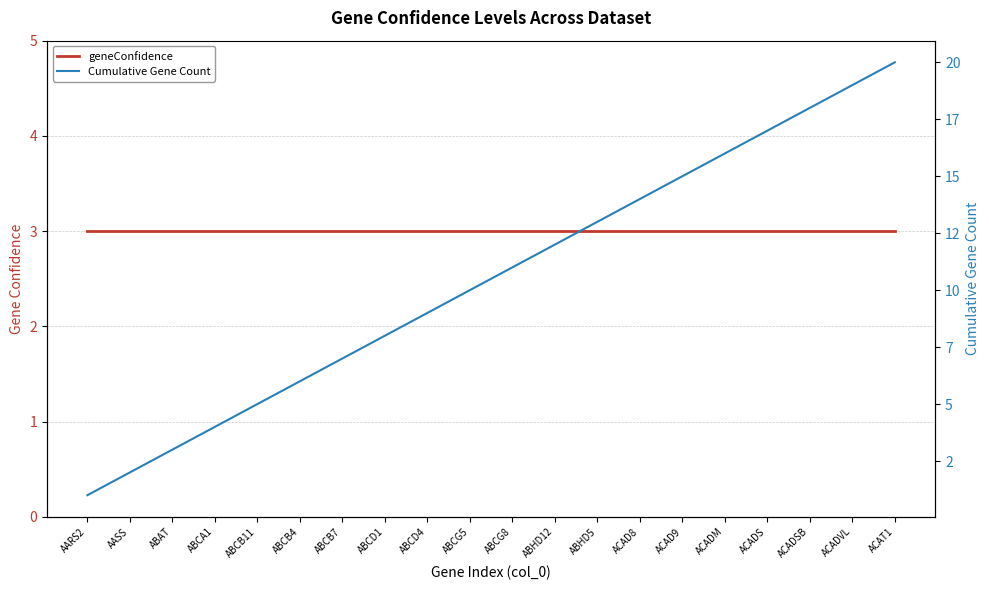

Rank the series by their average value, from highest to lowest.

Cumulative Gene Count, geneConfidence